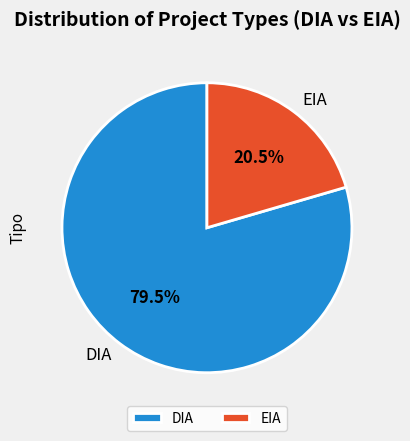

How many slices are in this pie chart?

2